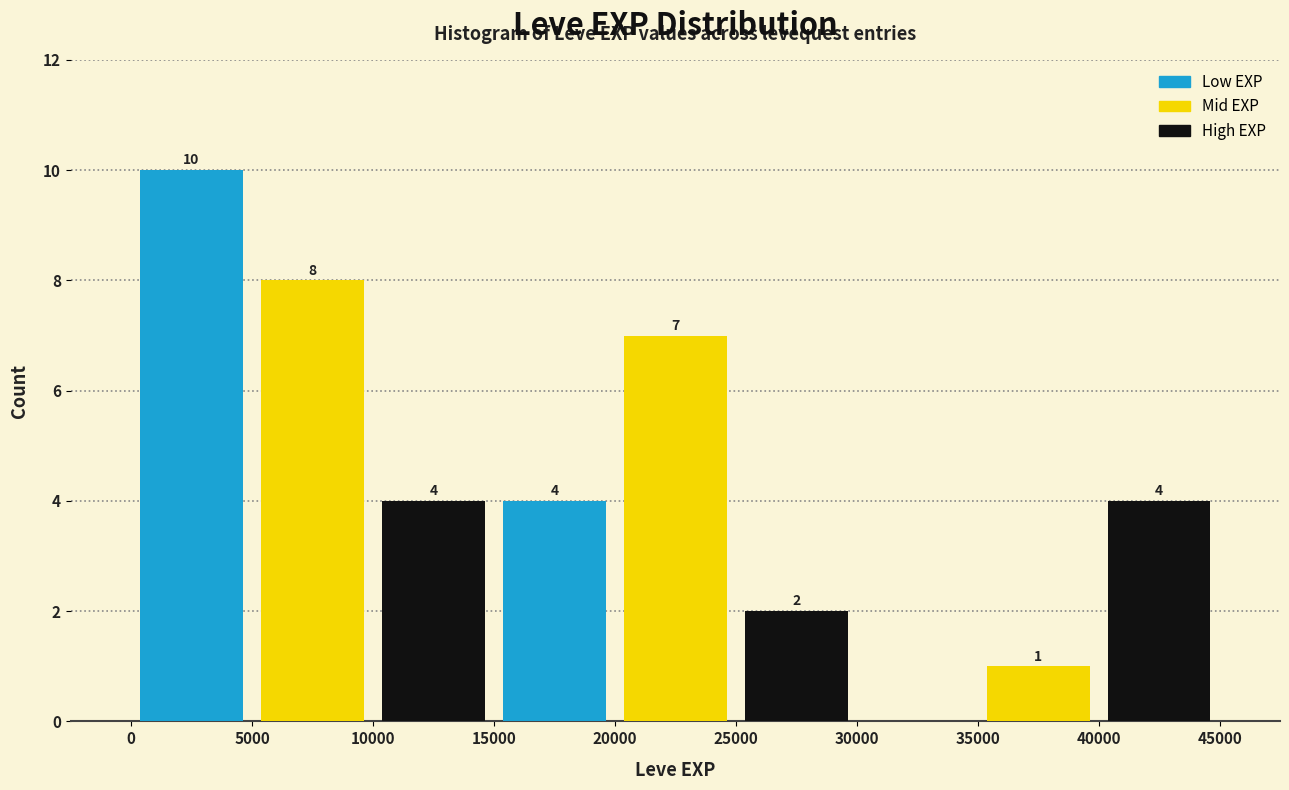

Over which range of the x-axis is the bar tallest?

0 to 5000